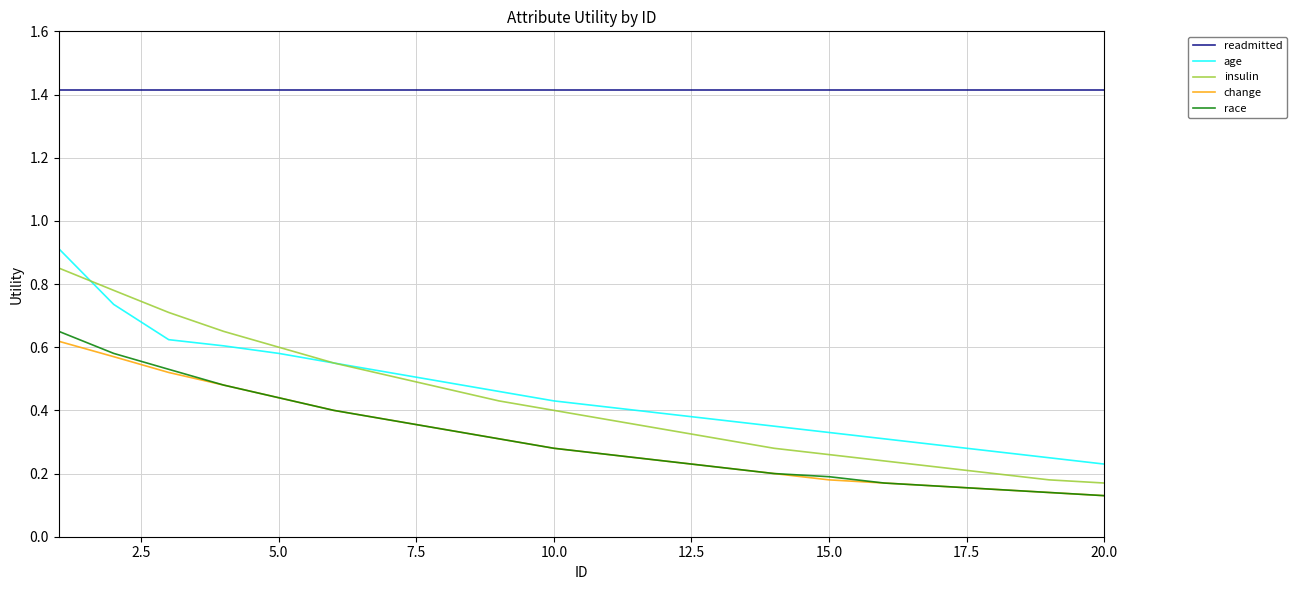

True or false: change and insulin intersect in this chart.

False